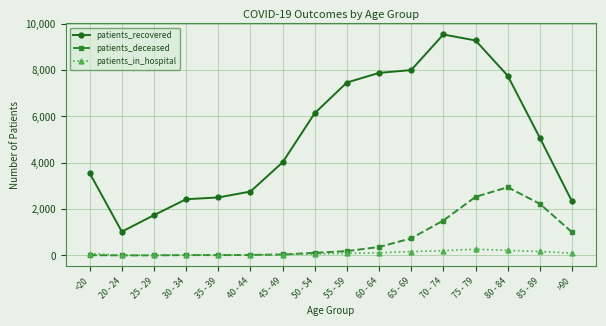

What position from the left is <20?

1